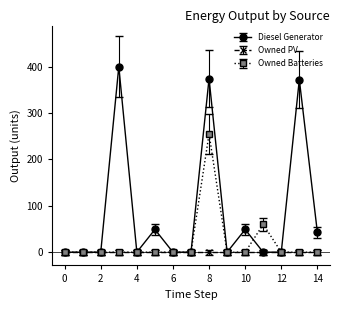

Rank the series by their average value, from lowest to highest.

Owned PV, Owned Batteries, Diesel Generator